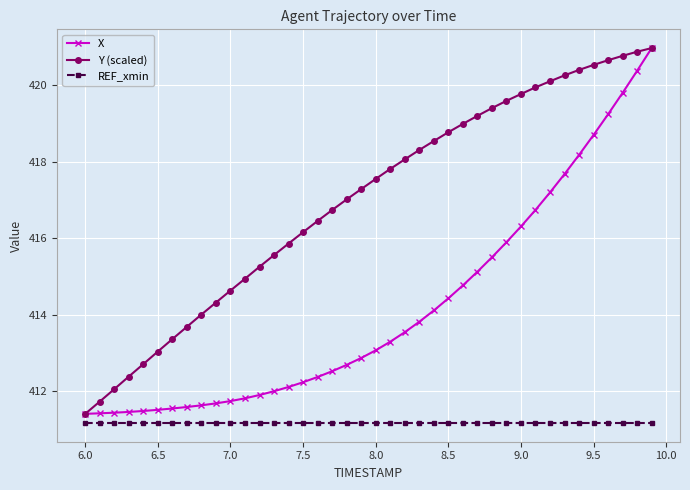

Does the chart display data point markers on the line(s)?

Yes